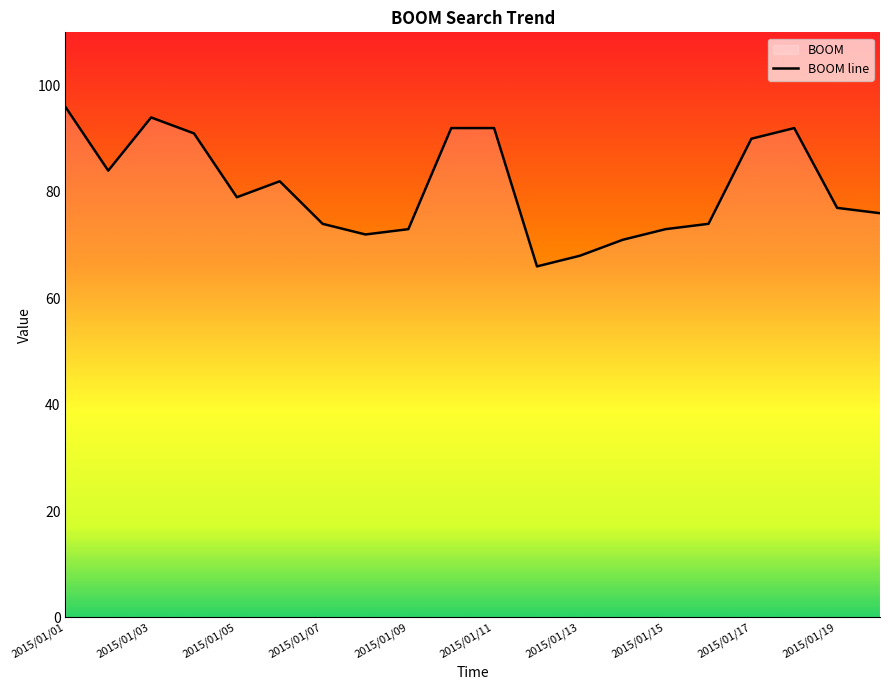

What is the difference between the maximum and minimum values?

30